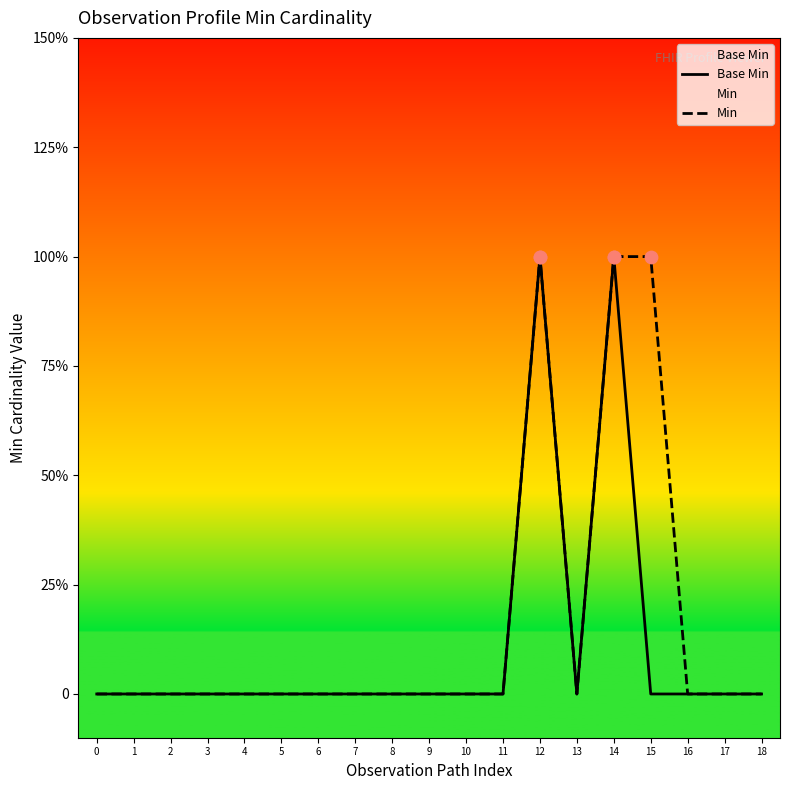

Is the value of Base Min at 15 greater than the value of Min at 5?

No